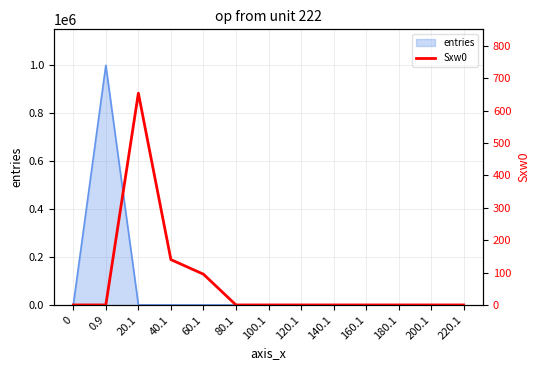

True or false: the data shows 95 at 60.1.

True